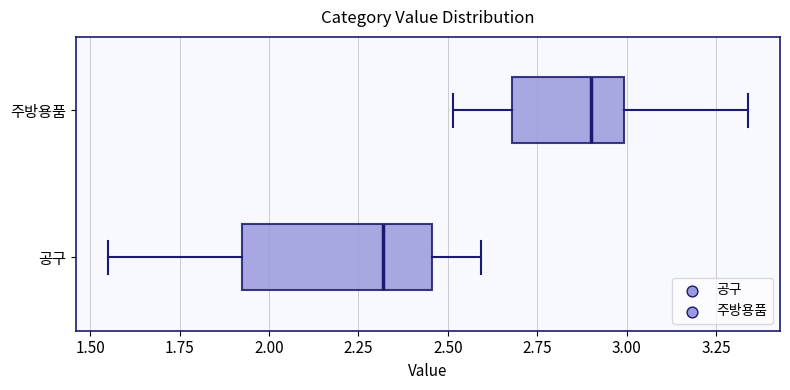

Which box is the widest, from its left edge to its right edge?

공구